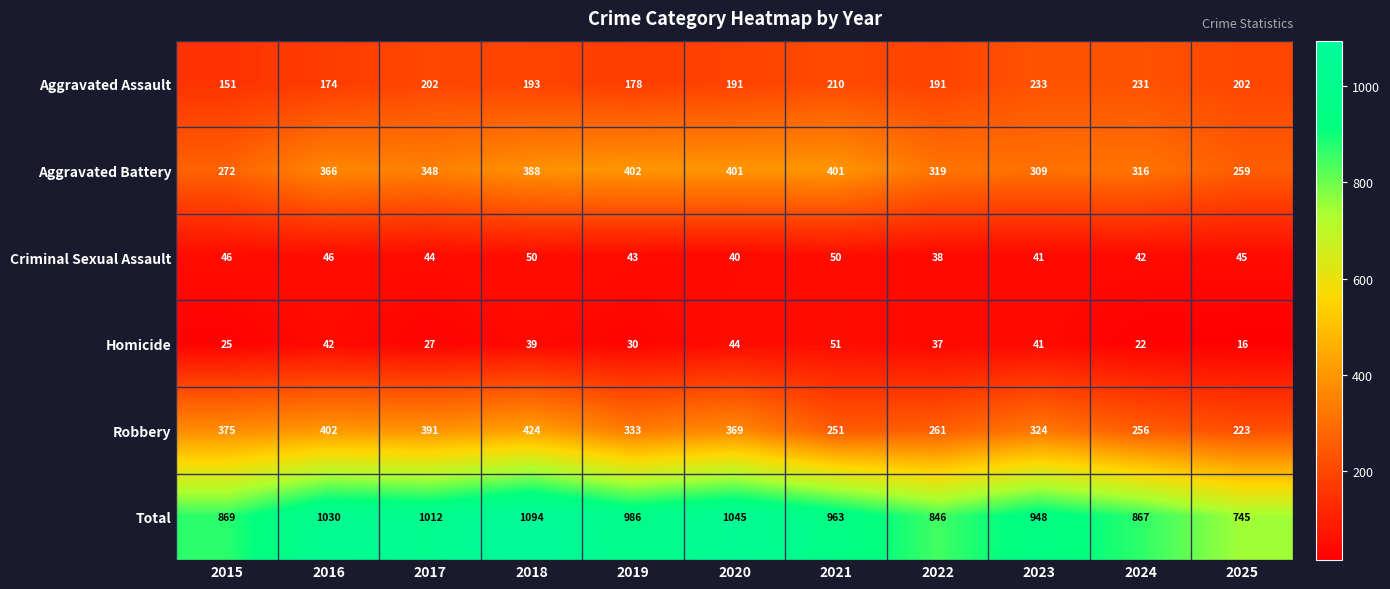

Rank the series at 2021 from highest to lowest value.

Total, Aggravated Battery, Robbery, Aggravated Assault, Homicide, Criminal Sexual Assault